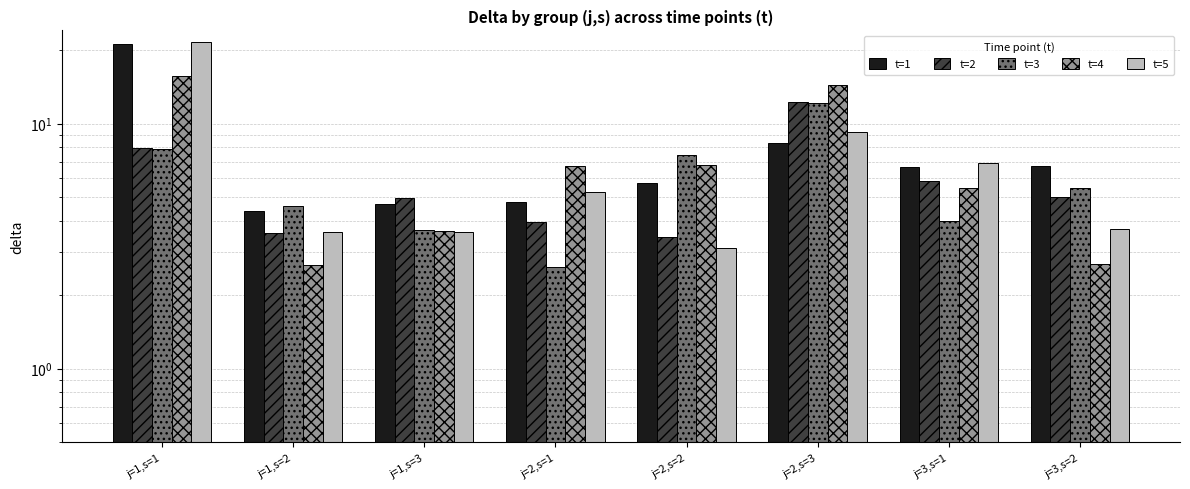

Is it true that t=4 equals 14.4 at j=2,s=3?

True